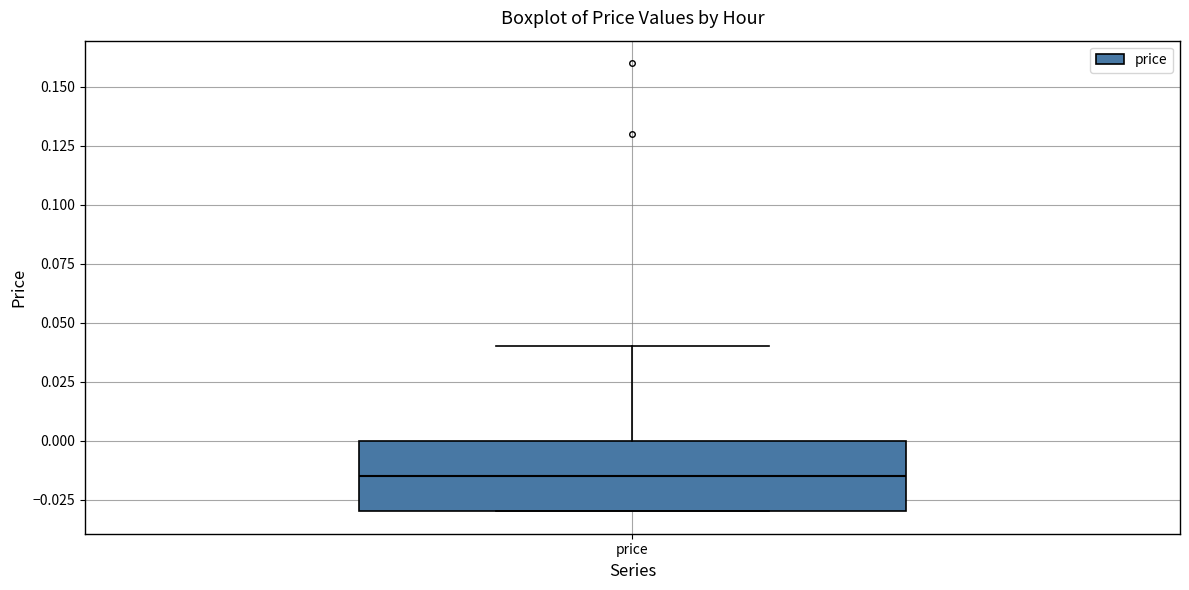

Where is the upper edge of the box for price on the y-axis? The values are not printed on the chart, so give them approximately, as read against the axis.

0.000